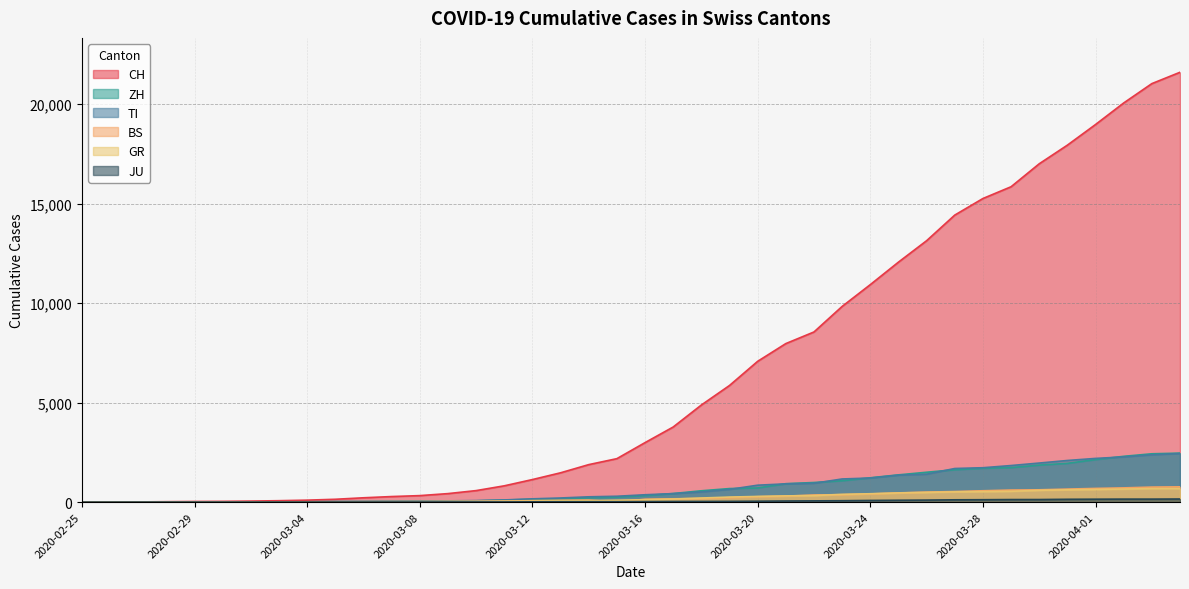

How many values in the ZH series are below 326?

20